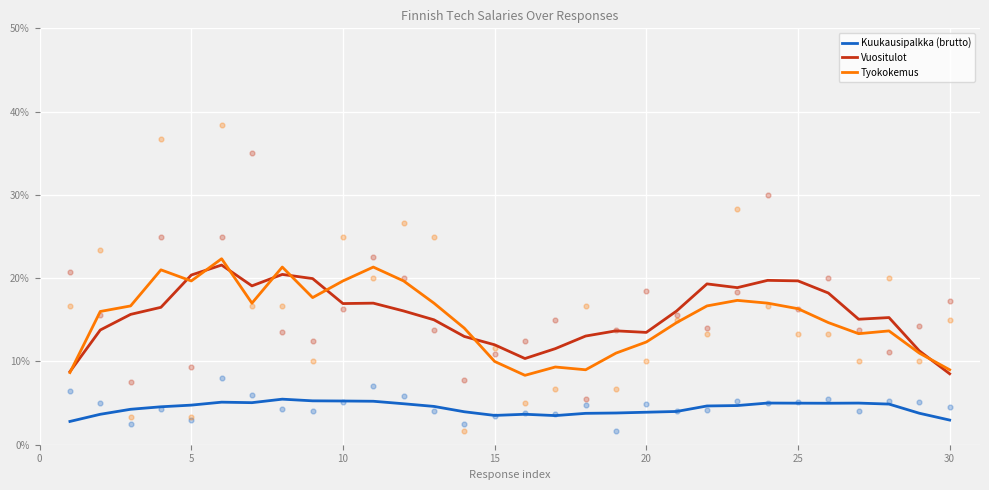

Which series contains the highest Y value?

Tyokokemus